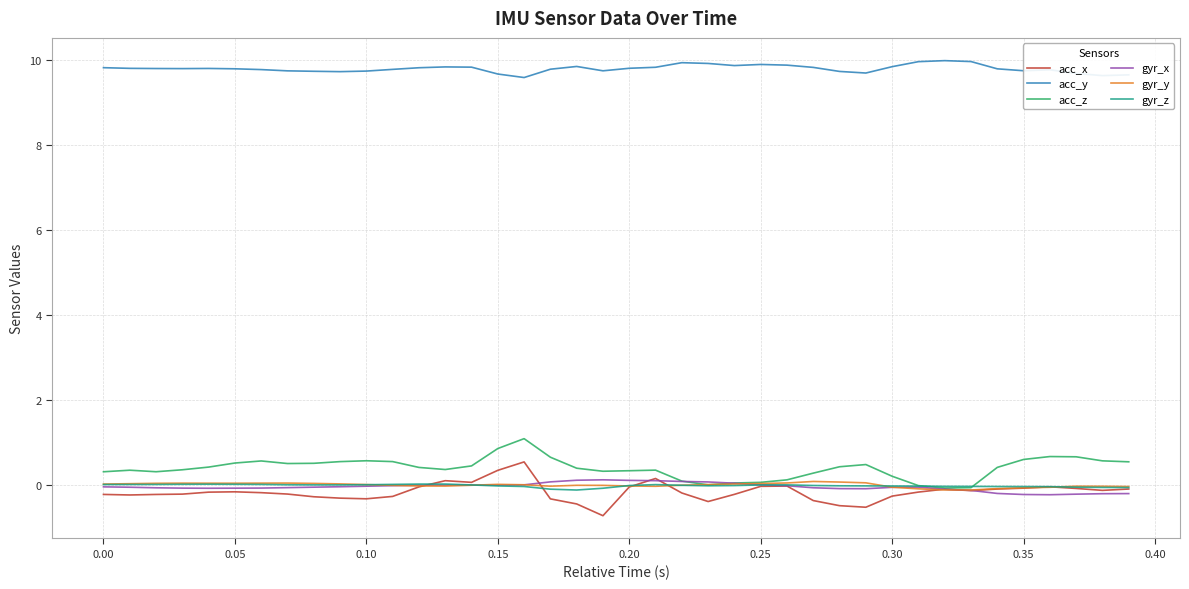

Which series has the largest range (max minus min)?

acc_x